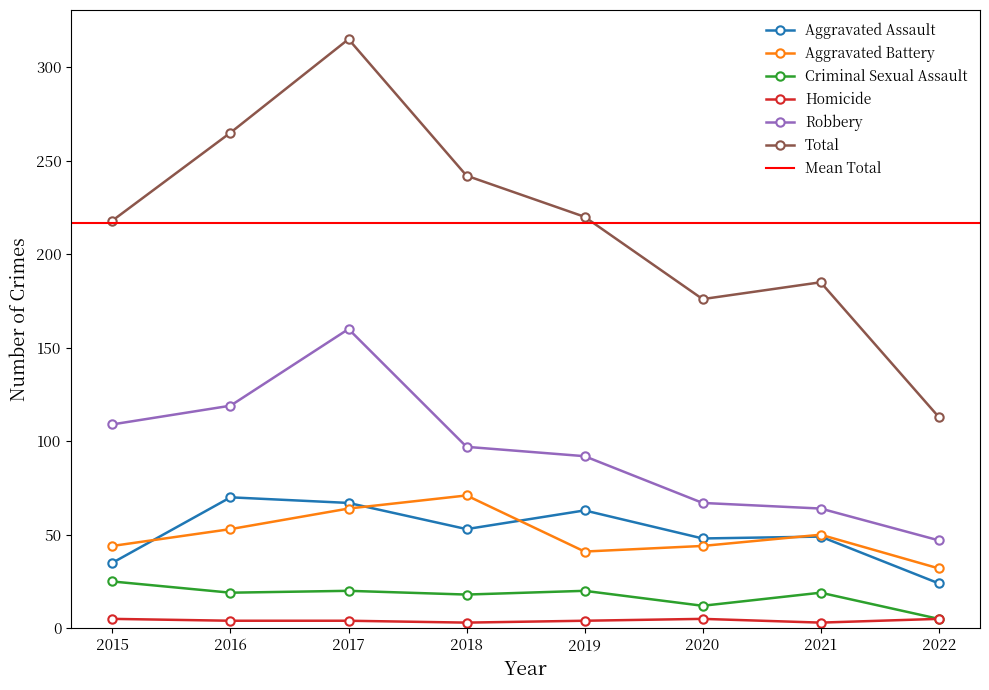

In Homicide, how many points are higher than both neighbors (excluding endpoints)?

1